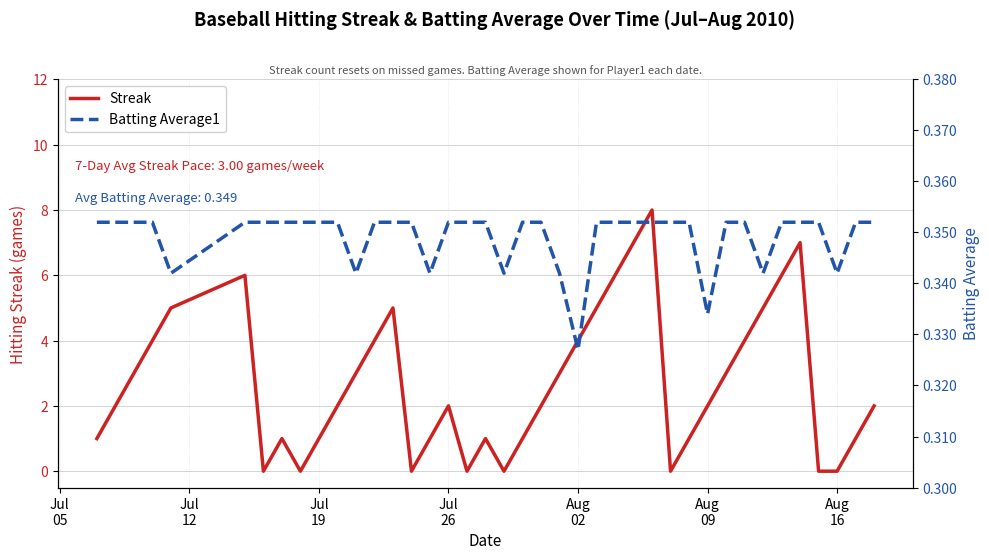

Reading right to left, list all the values displayed in this chart.

Streak: 2.0	1.0	0.0	0.0	7.0	6.0	5.0	4.0	3.0	2.0	1.0	0.0	8.0	7.0	6.0	5.0	4.0	3.0	2.0	1.0	0.0	1.0	0.0	2.0	1.0	0.0	5.0	4.0	3.0	2.0	1.0	0.0	1.0	0.0	6.0	5.0	4.0	3.0	2.0	1.0
Batting Average1: 0.4	0.4	0.3	0.4	0.4	0.4	0.3	0.4	0.4	0.3	0.4	0.4	0.4	0.4	0.4	0.4	0.3	0.3	0.4	0.4	0.3	0.4	0.4	0.4	0.3	0.4	0.4	0.4	0.3	0.4	0.4	0.4	0.4	0.4	0.4	0.3	0.4	0.4	0.4	0.4